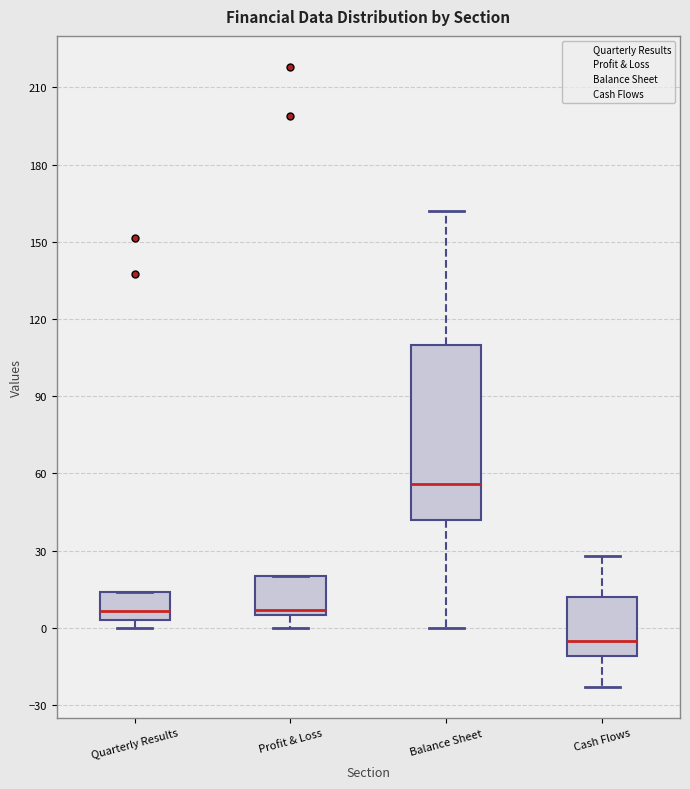

Which box has the highest median line?

Balance Sheet